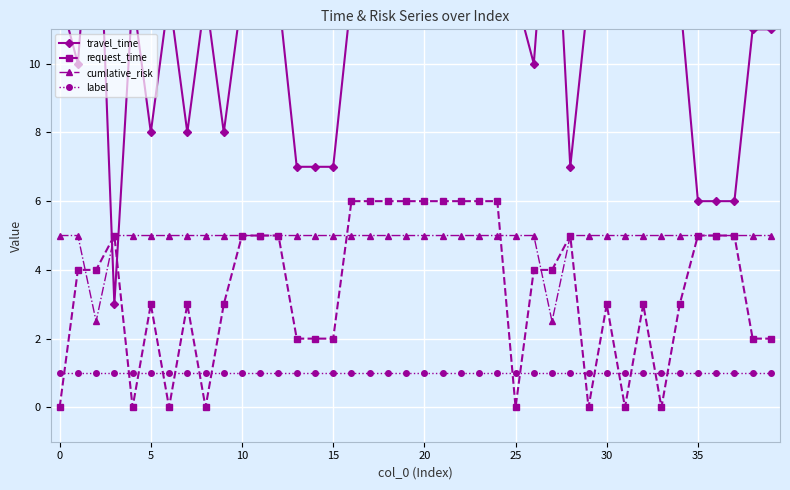

Count the number of categories in the chart.

40